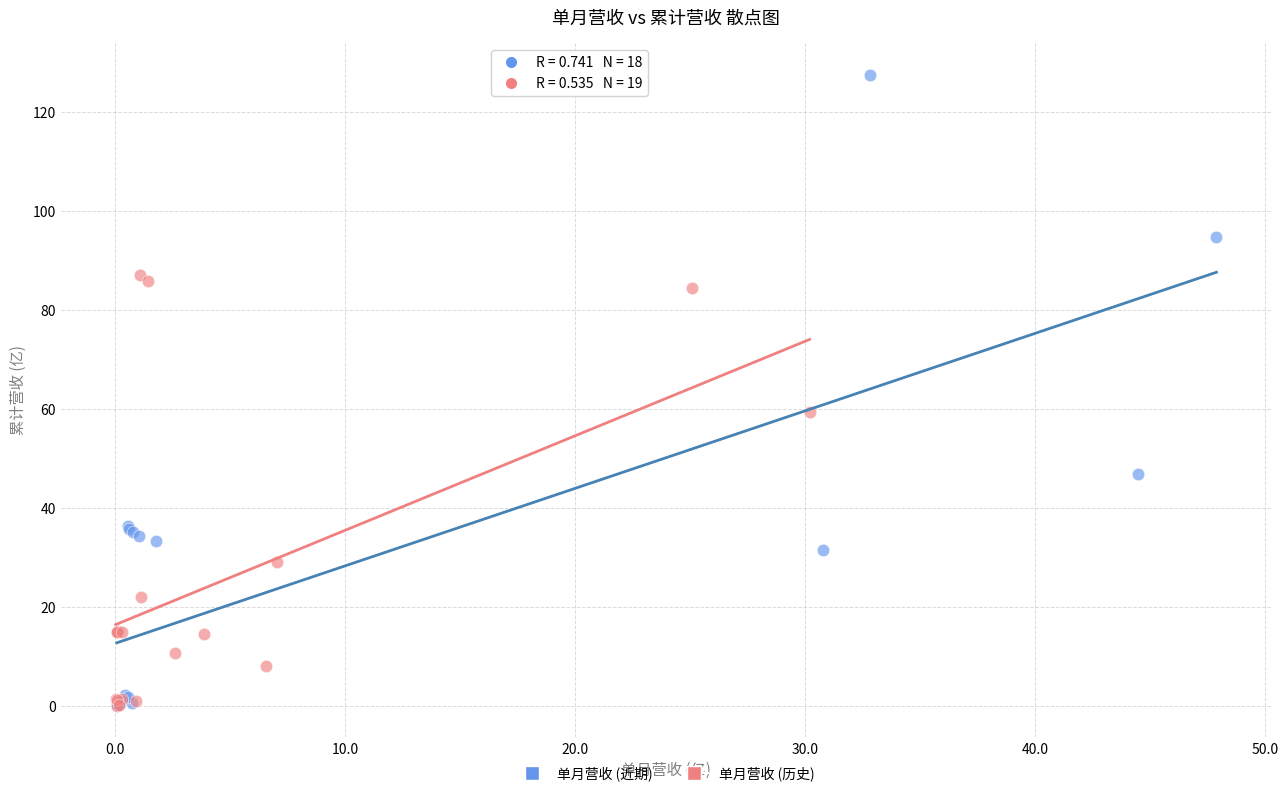

Which series contains the highest Y value?

单月营收 (近期)